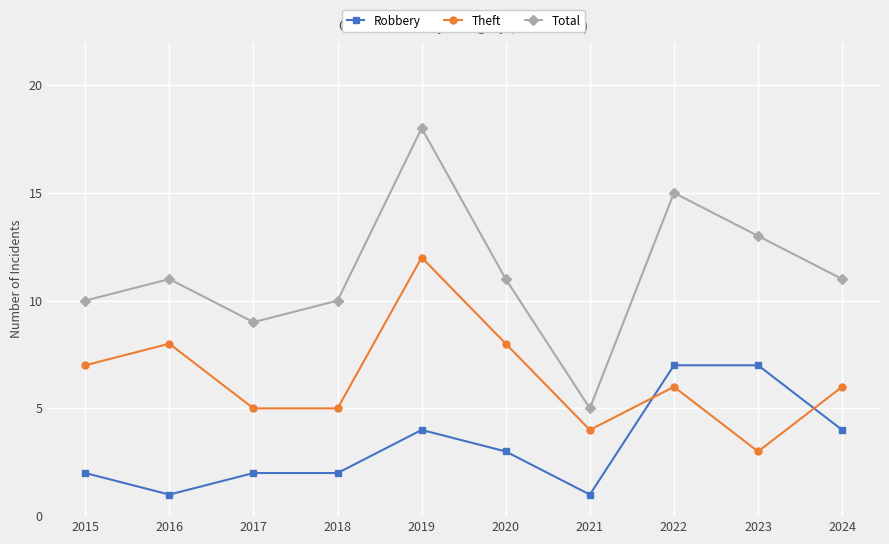

List the series in order of their overall mean, lowest first.

Robbery, Theft, Total